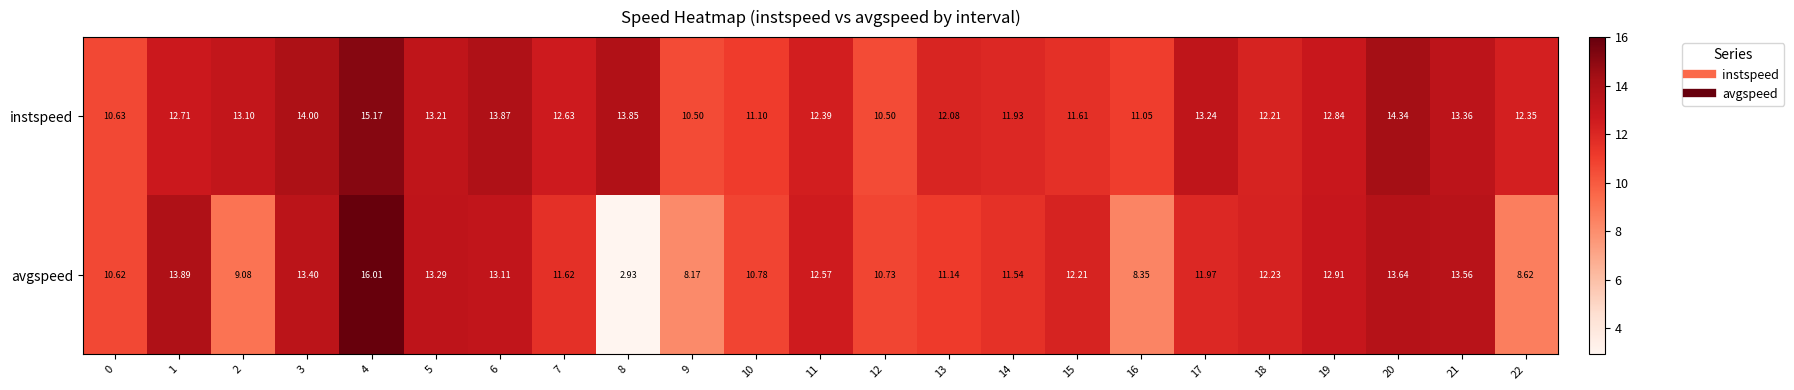

At 13, list the series in order from largest to smallest.

instspeed, avgspeed